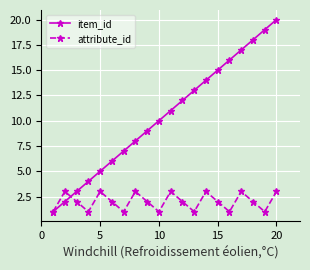

Does the chart have visible grid lines?

Yes